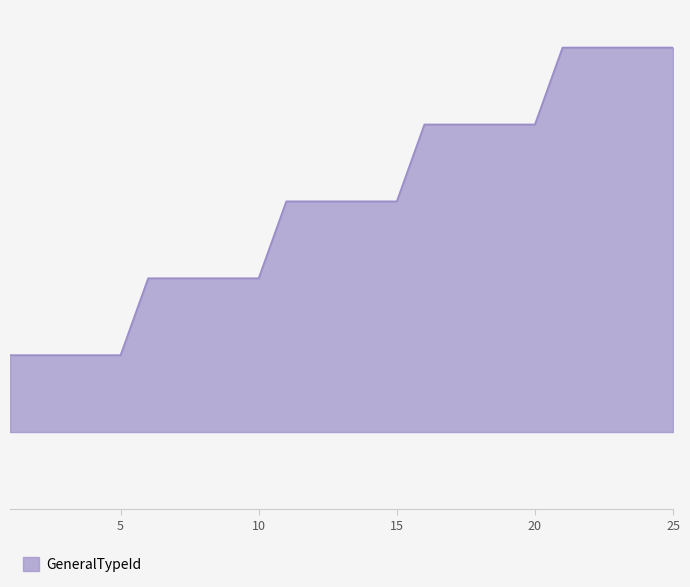

Reading left to right, list all the values displayed in this chart.

1	1	1	1	1	2	2	2	2	2	3	3	3	3	3	4	4	4	4	4	5	5	5	5	5